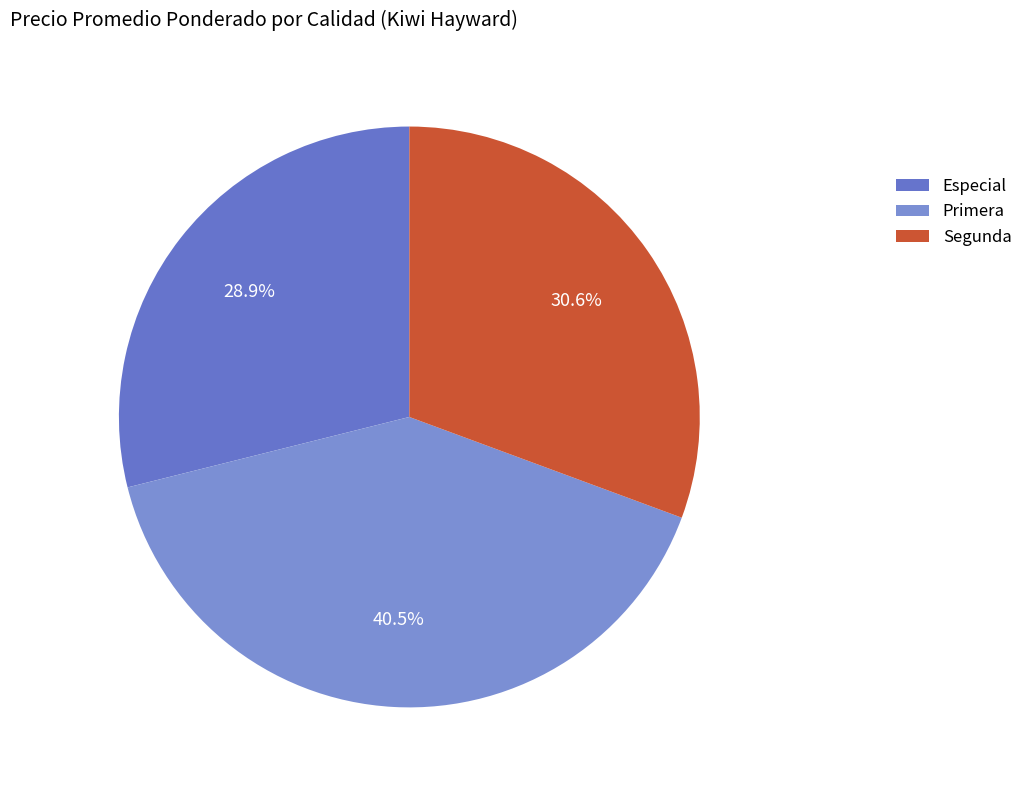

How many segments does this pie chart have?

3